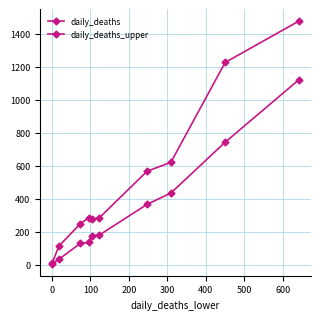

Count the number of data series in this chart.

2